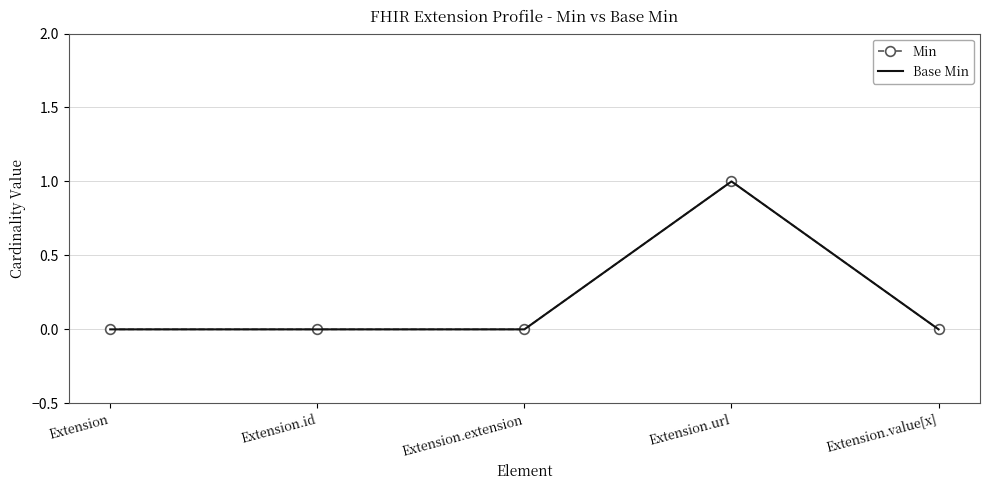

How many Base Min values are between 0 and 1?

5